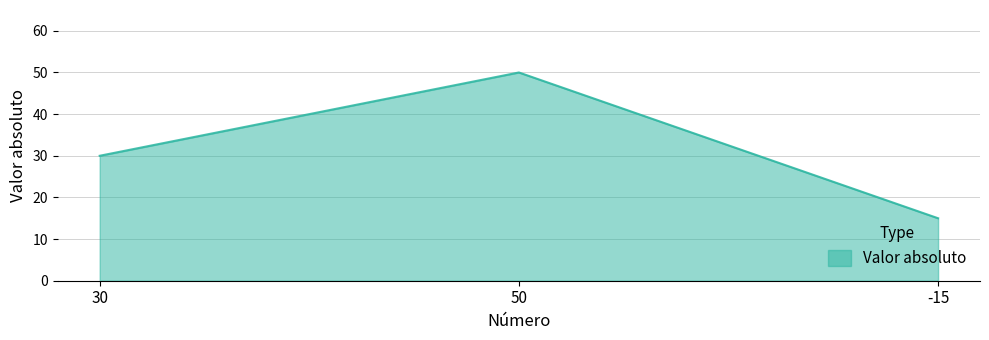

List the labels in order of value, smallest first.

-15, 30, 50